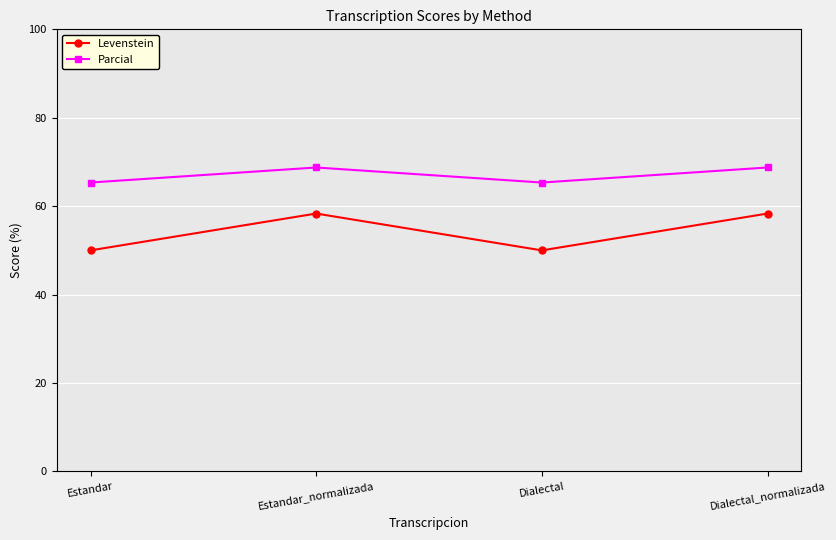

The value of Parcial at Estandar_normalizada is 92.5. True or false?

False